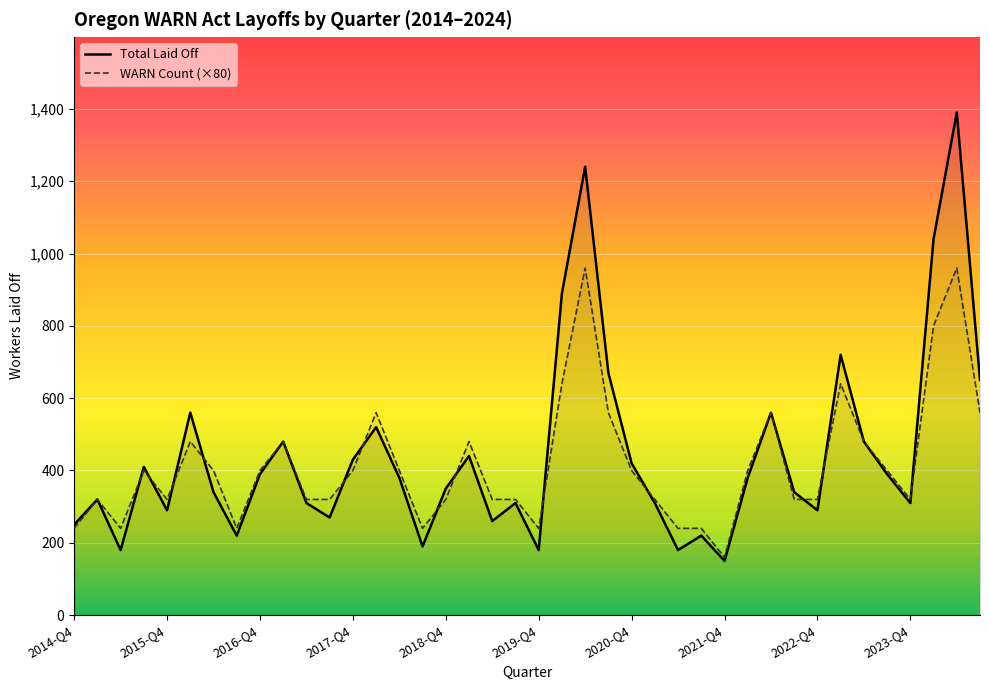

How many series are shown in this chart?

2